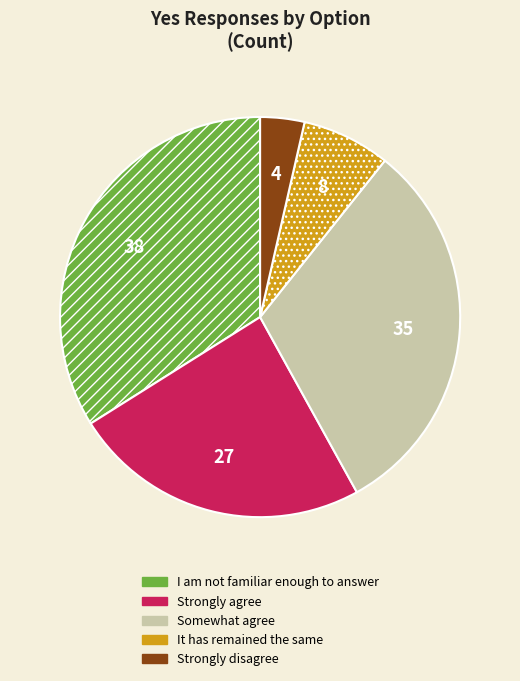

Is there any slice that represents more than half of the pie?

No